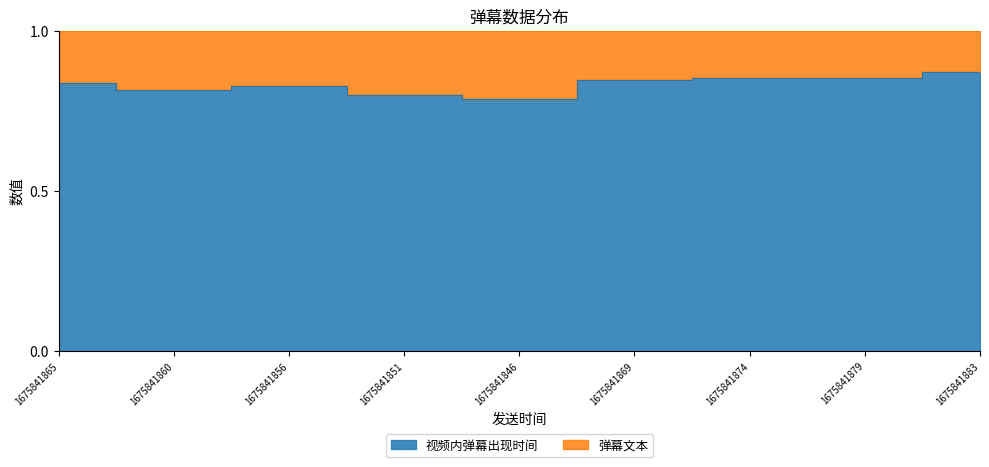

How many data points does each series have?

9